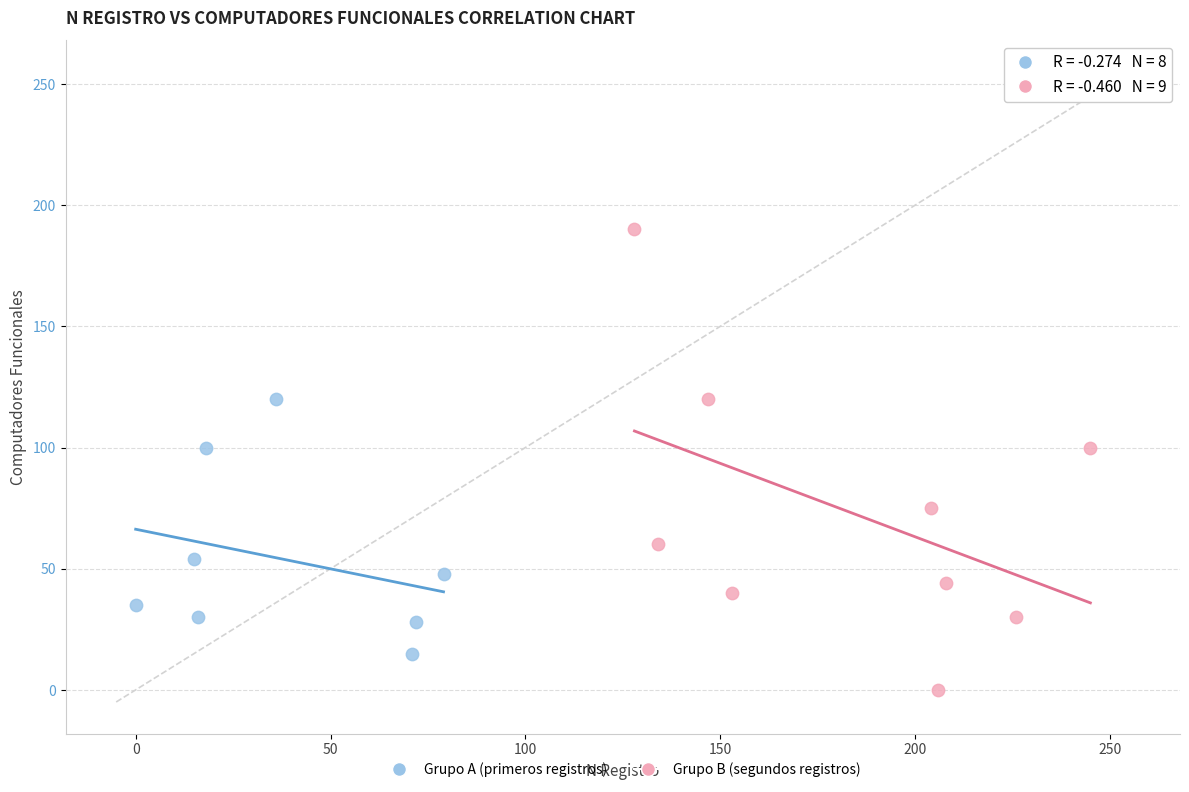

Which series has the largest Y range (max minus min)?

Grupo B (segundos registros)